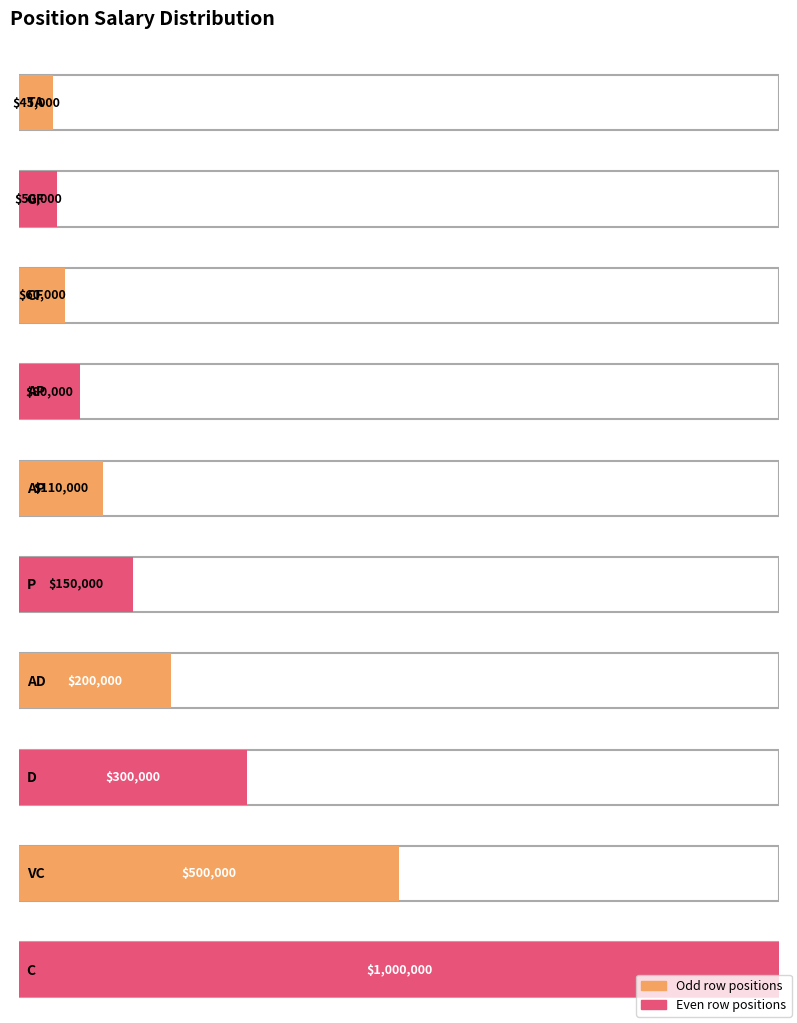

What is the sum of all values?

2495000